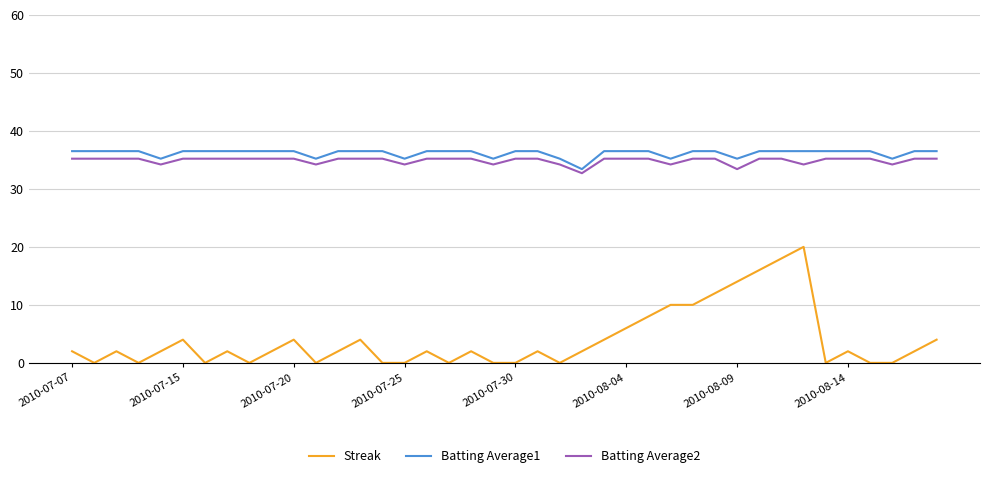

True or false: Streak and Batting Average1 intersect in this chart.

False